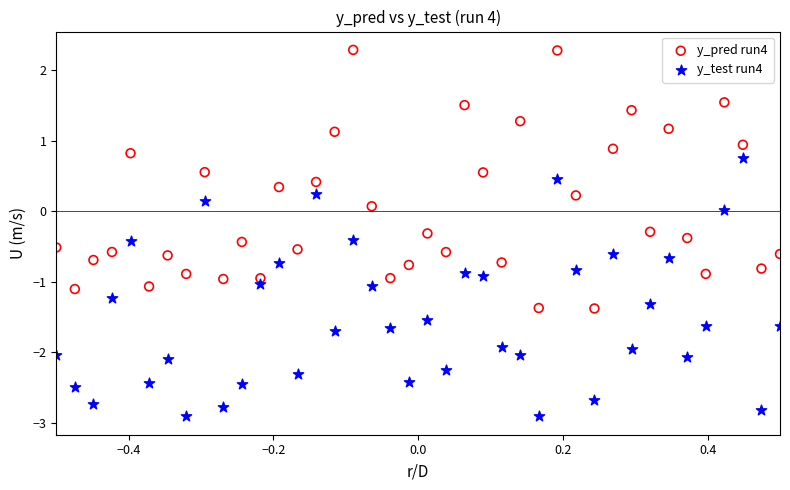

Which series reaches the maximum Y coordinate?

y_pred run4